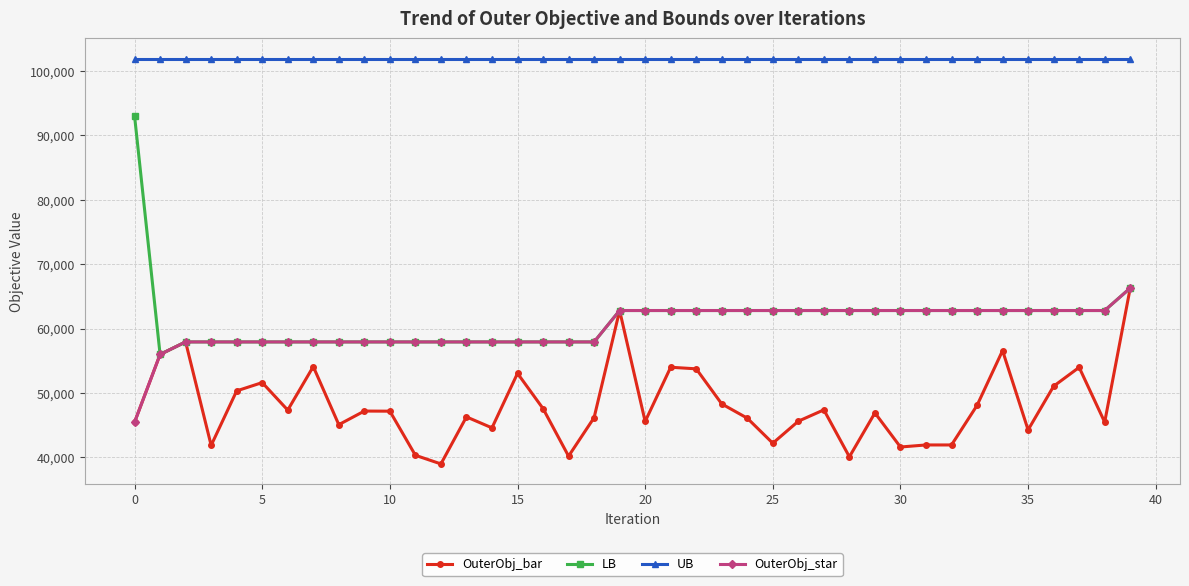

True or false: UB and LB intersect in this chart.

False